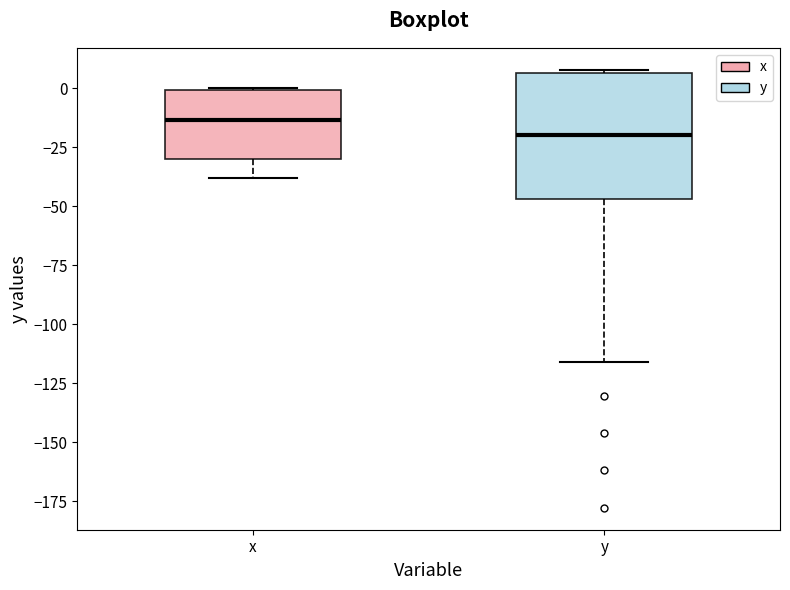

Reading left to right, read every box against the y-axis: the position of its median line, the range the box covers, and the ends of its whiskers. The values are not printed on the chart, so give them approximately, as read against the axis.

x: median -15, box -30 to 0, whiskers -40 to 0
y: median -20, box -45 to 5, whiskers -115 to 10